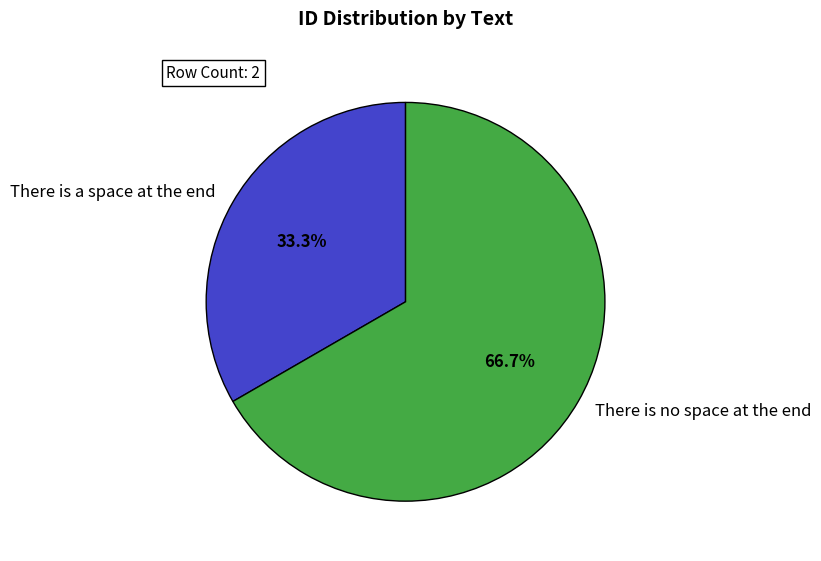

To the nearest percent, what is the combined percentage of There is a space at the end and There is no space at the end?

100%